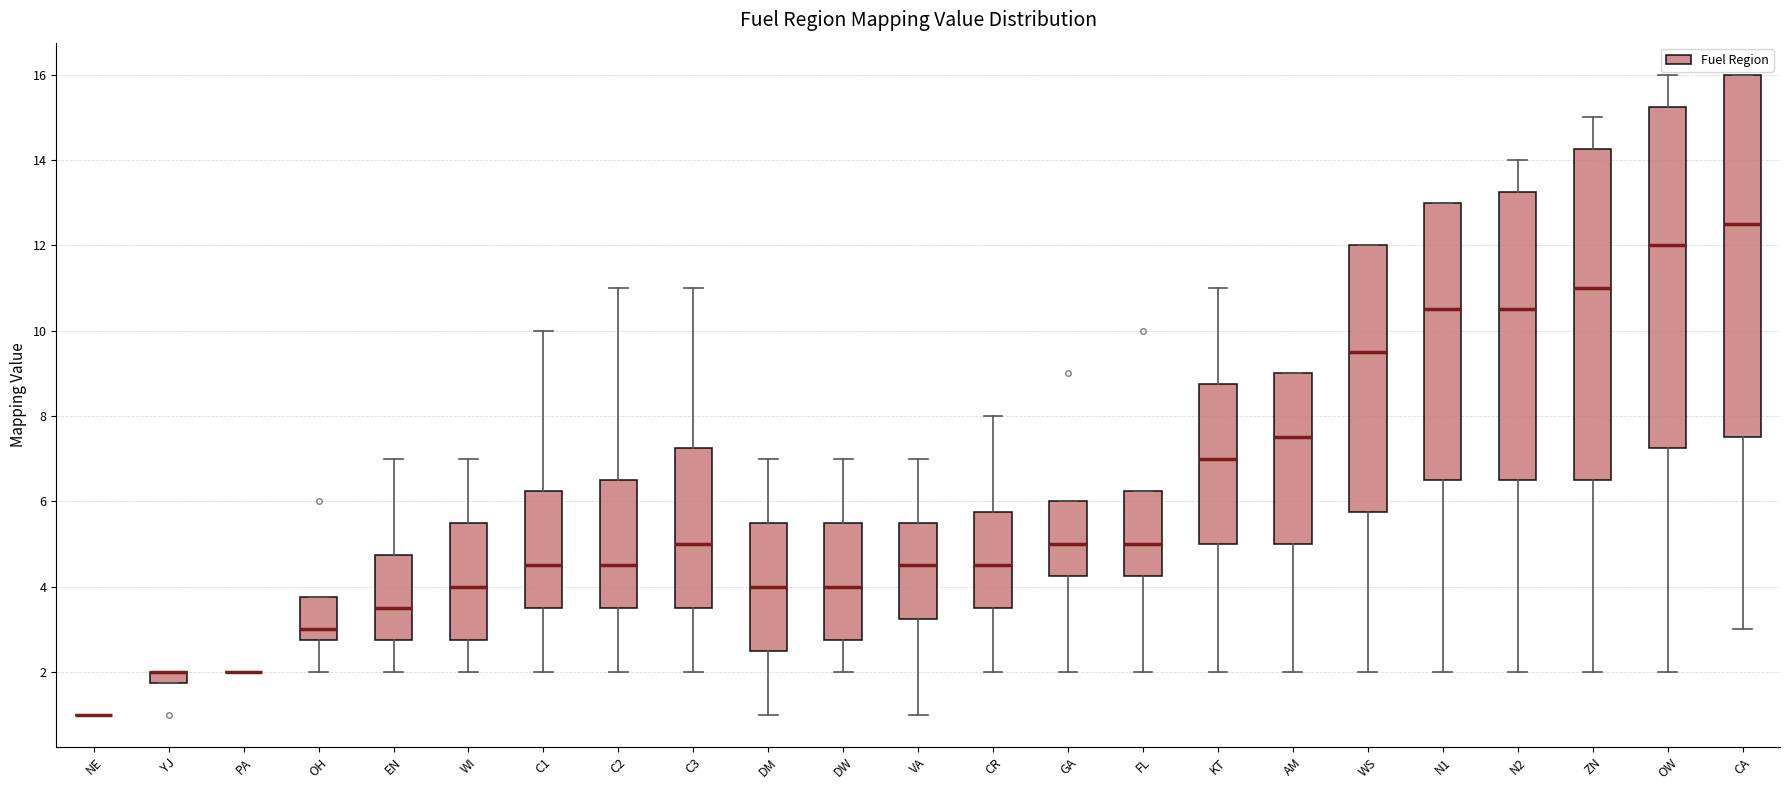

Where does the median line of the box for WS sit on the y-axis? The values are not printed on the chart, so give them approximately, as read against the axis.

9.6